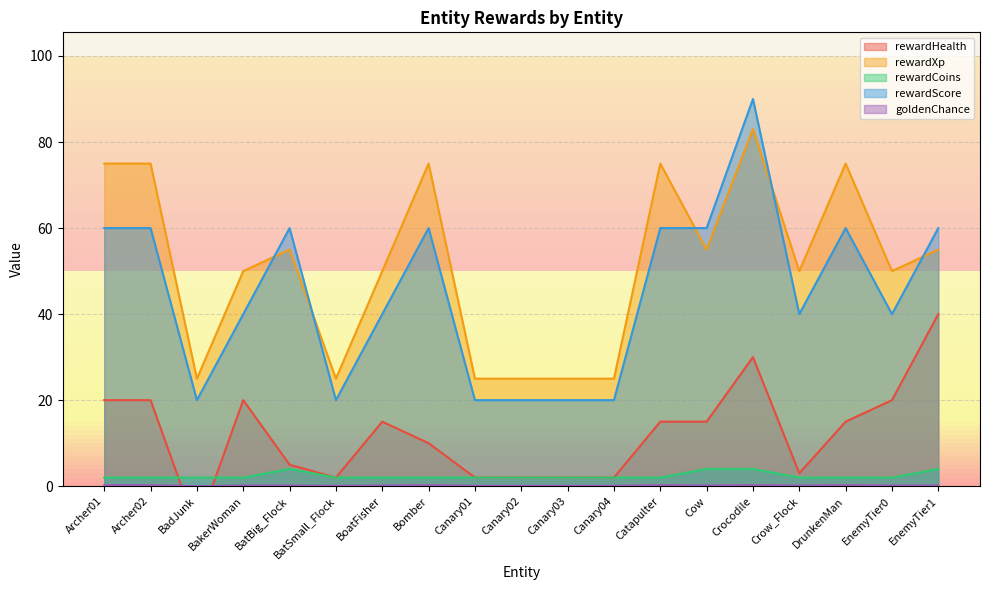

True or false: rewardXp has a value of 75.0 at Bomber.

True